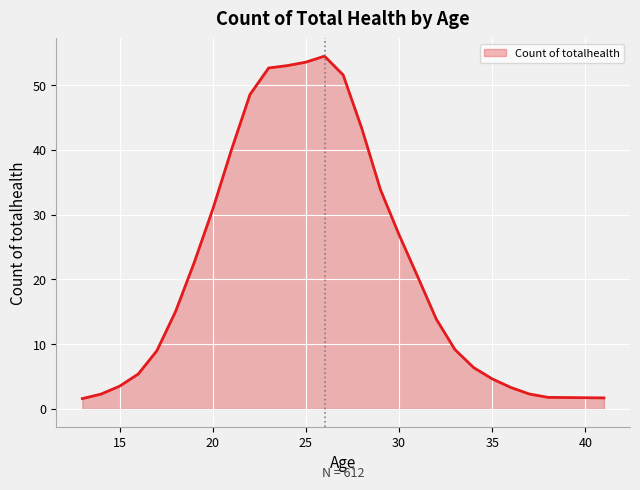

What is the difference between the maximum and minimum values?

52.9